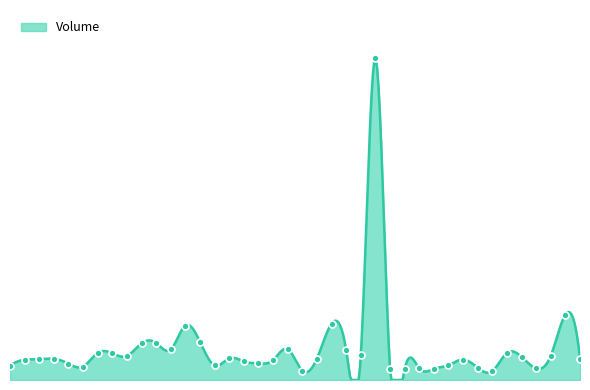

What is the change in value from 2019-11-19 to 2020-01-09?

+3682